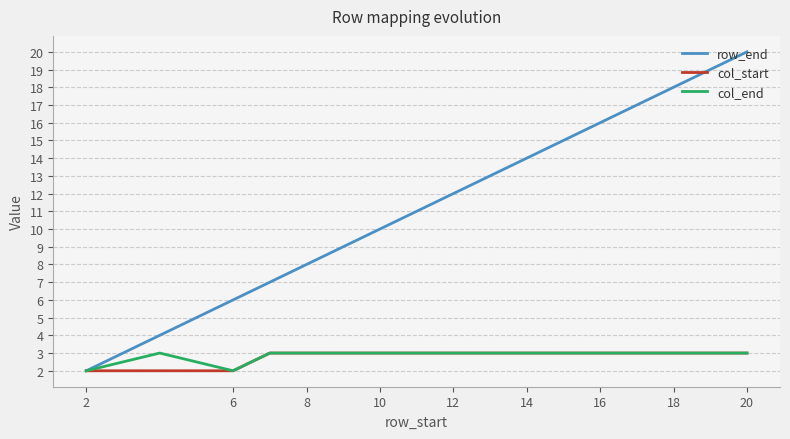

Which series has the largest range (max minus min)?

row_end